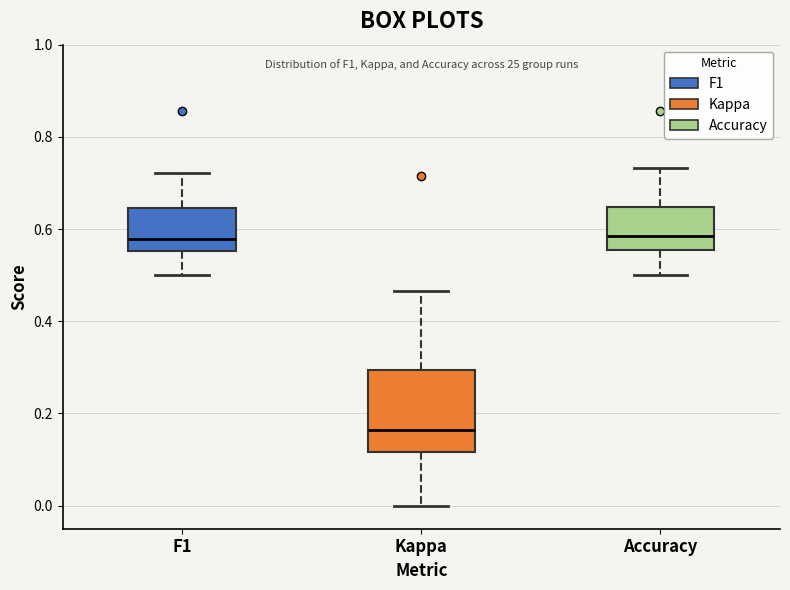

Reading left to right, read every box against the y-axis: the position of its median line, the range the box covers, and the ends of its whiskers. The values are not printed on the chart, so give them approximately, as read against the axis.

F1: median 0.58, box 0.56 to 0.64, whiskers 0.50 to 0.72
Kappa: median 0.16, box 0.12 to 0.30, whiskers 0.00 to 0.46
Accuracy: median 0.58, box 0.56 to 0.64, whiskers 0.50 to 0.74